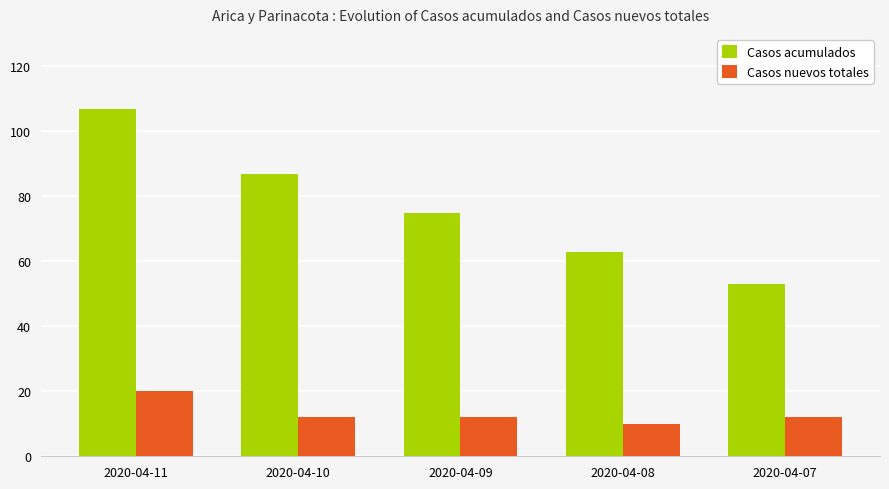

Which series changed the most between 2020-04-11 and 2020-04-08?

Casos acumulados